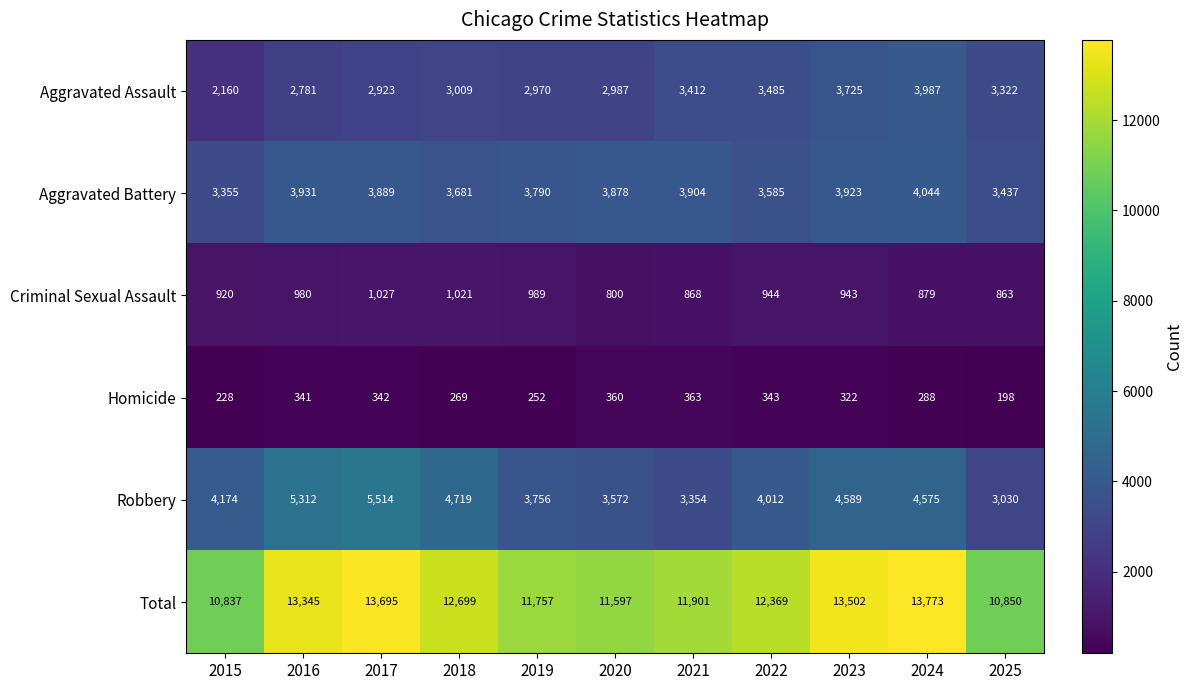

What is the maximum value shown in the chart?

13773